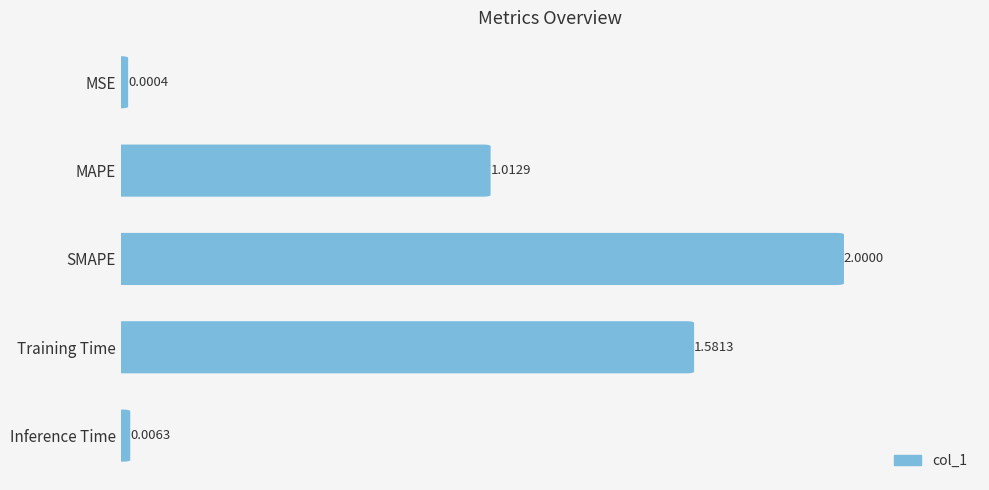

Does the chart contain stacked bars?

No